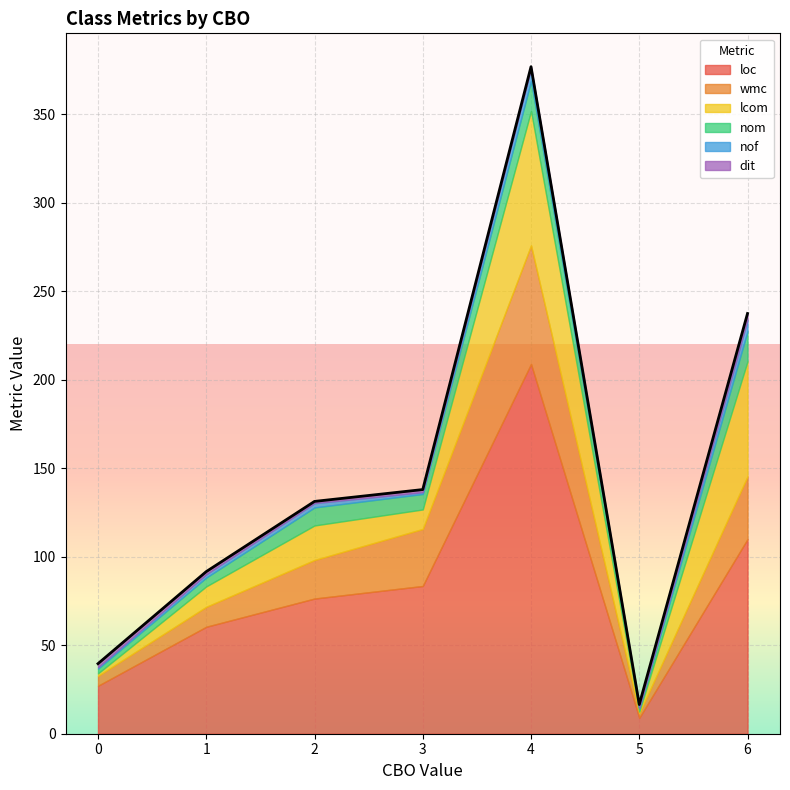

What is the difference between the maximum and minimum values in the nom series?

19